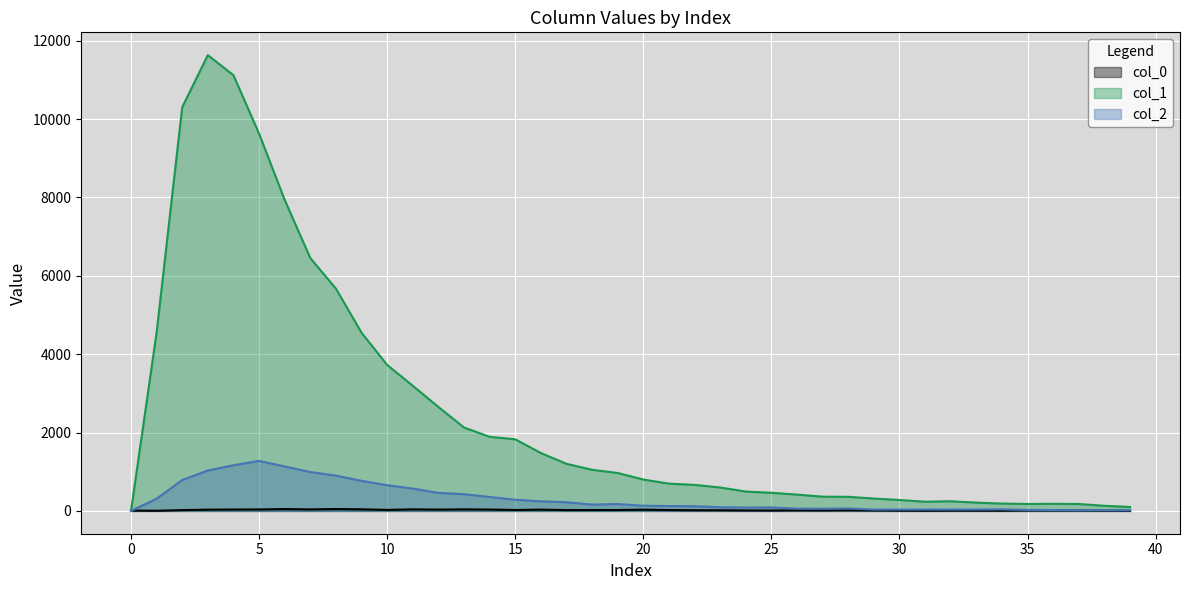

What is the maximum value shown in the chart?

11631